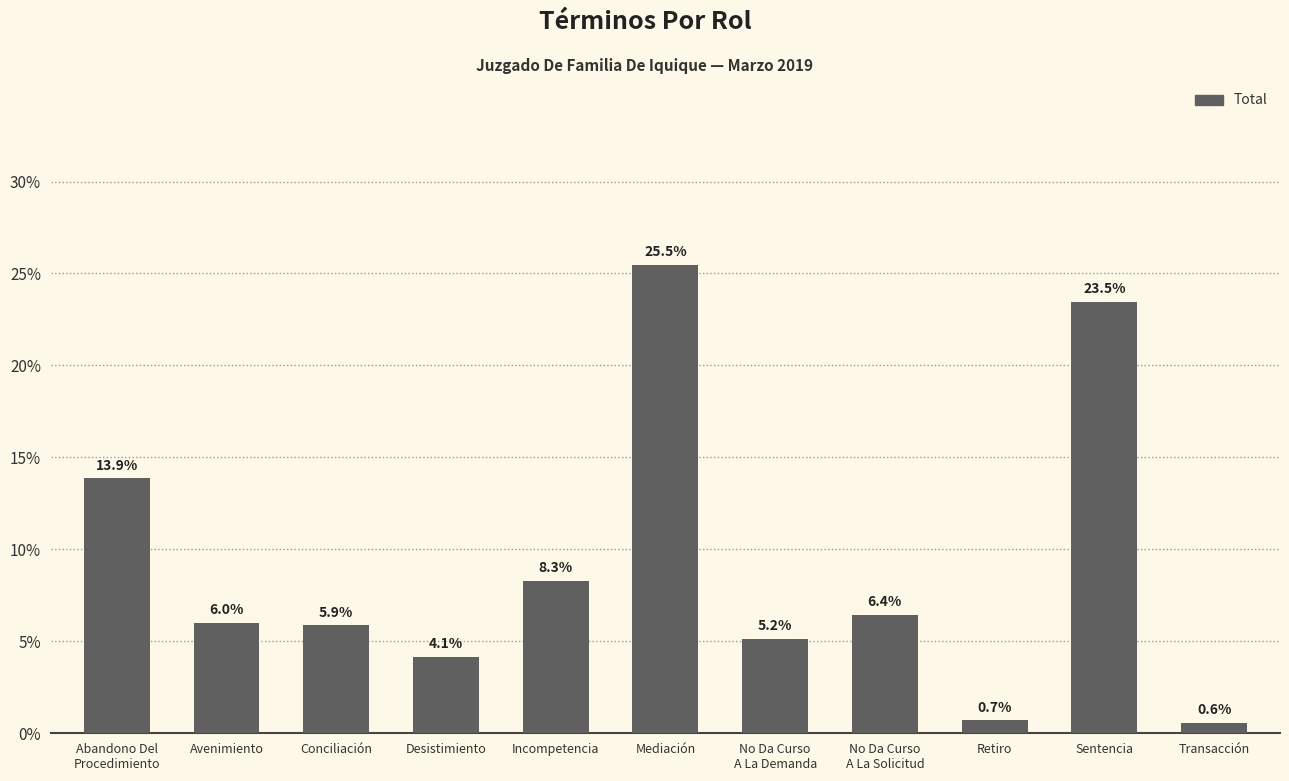

What is the label of the 2nd bar from the right?

Sentencia